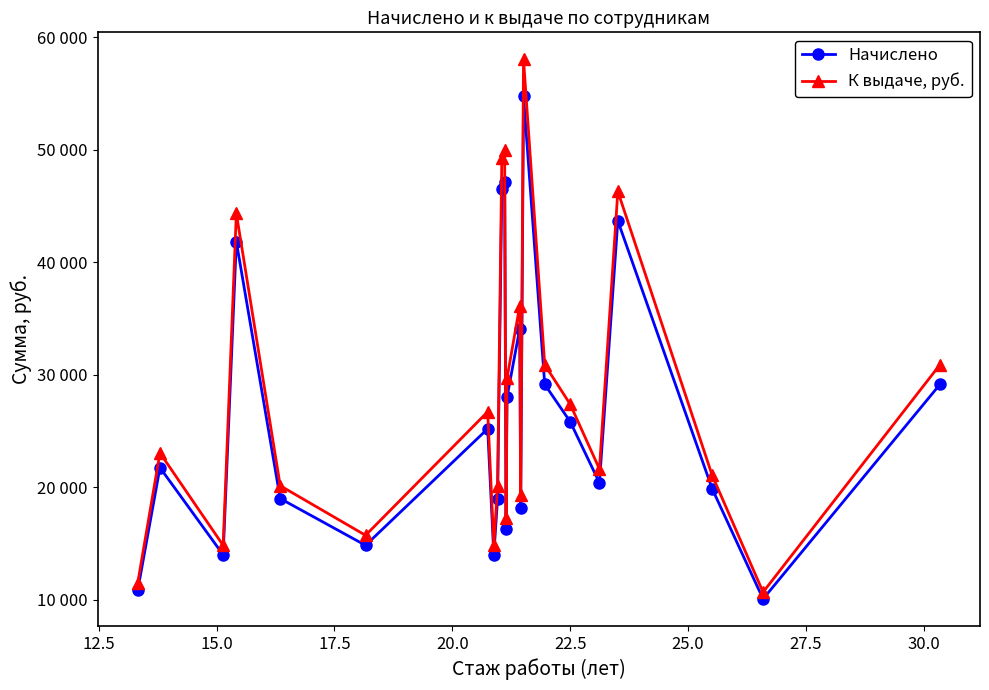

What is the average value of the Начислено series?

26244.1